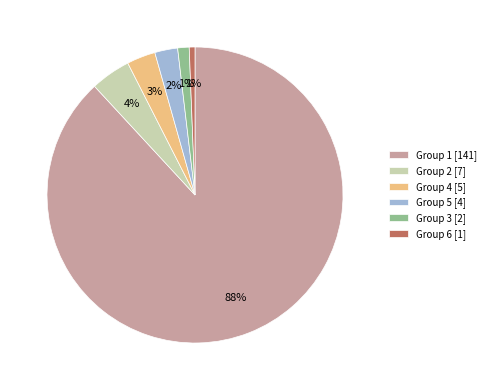

Which slice is the largest?

Group 1 [141]